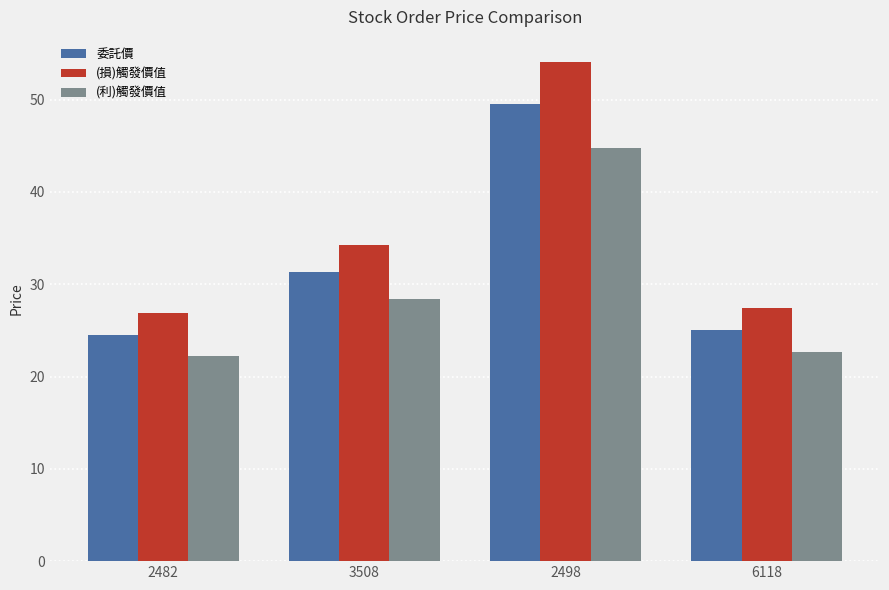

At which category is the sum across all series the highest?

2498